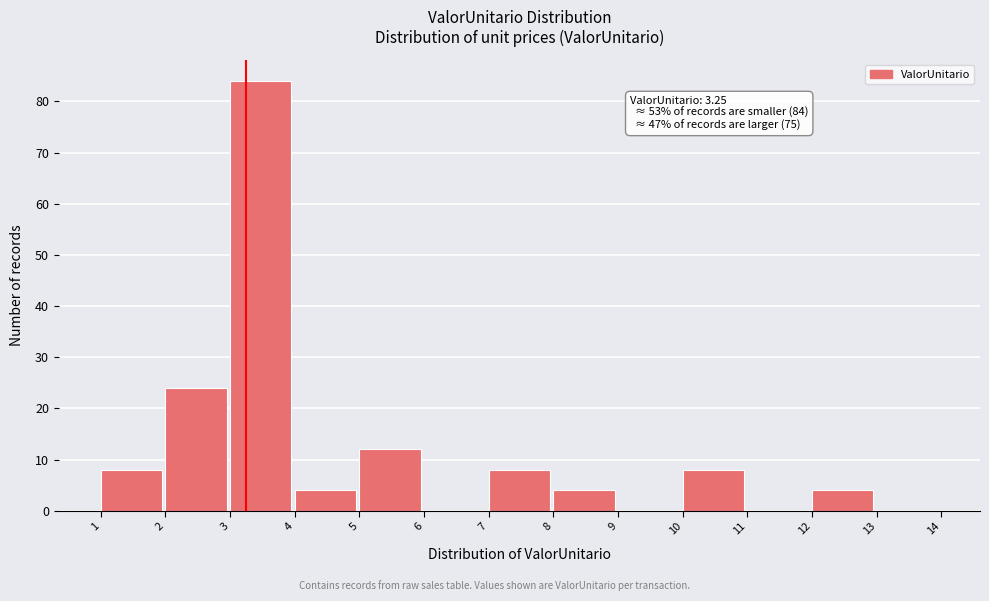

Over which range of the x-axis is the bar tallest?

3 to 4